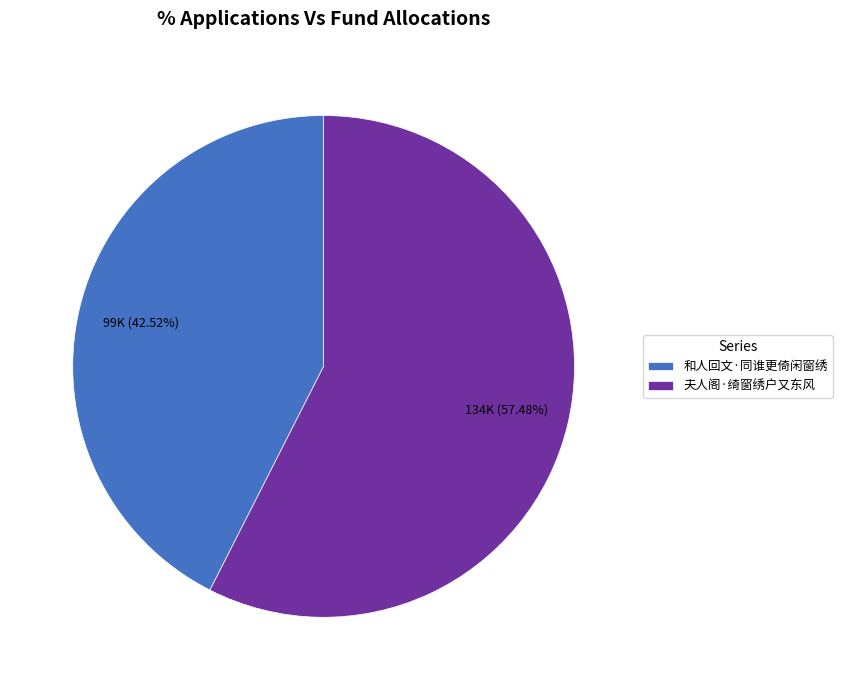

To the nearest percent, what portion does 和人回文·同谁更倚闲窗绣 represent?

43%